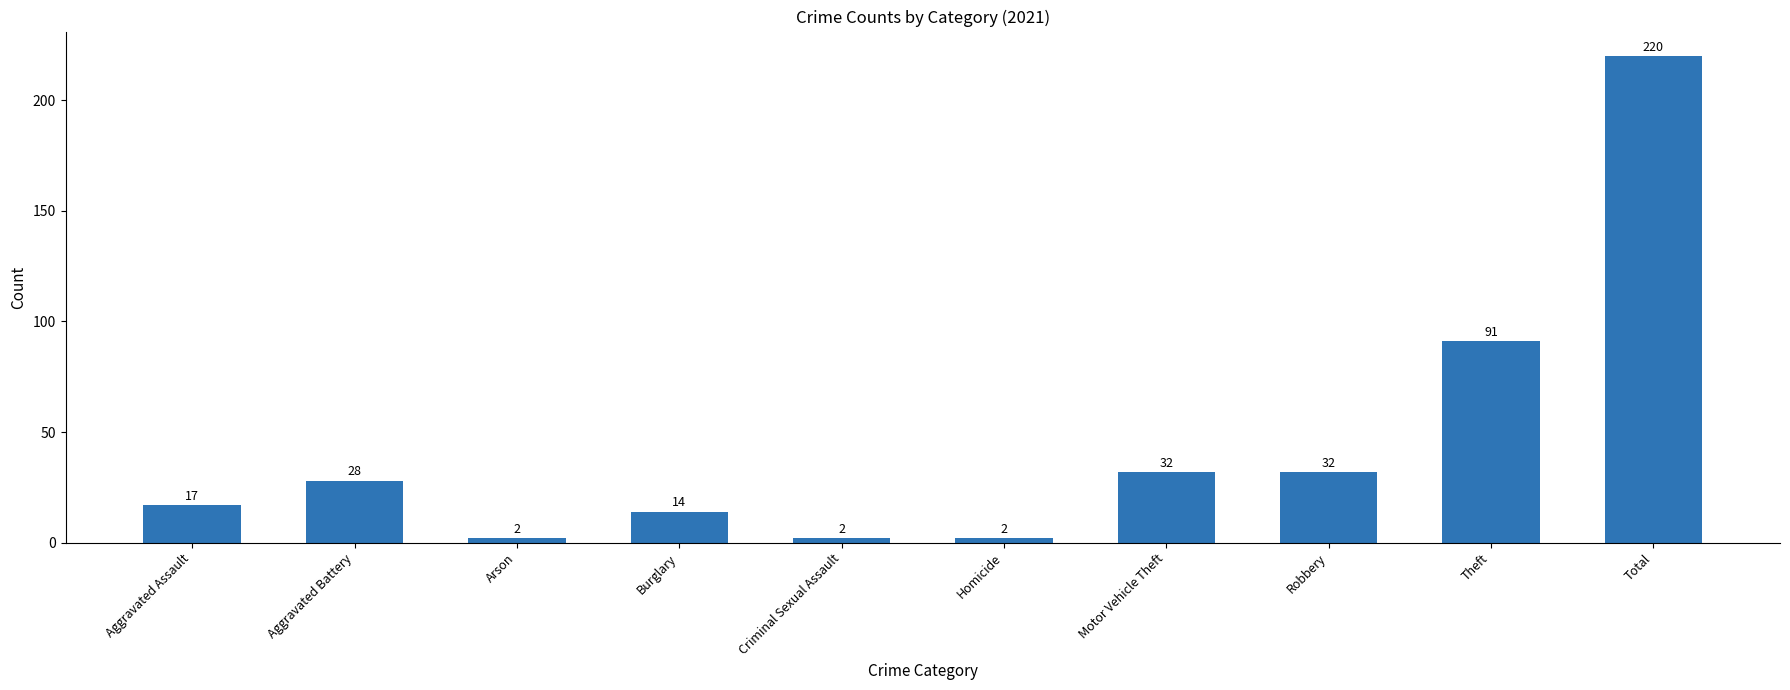

What is the approximate value at Theft, to the nearest 10?

90